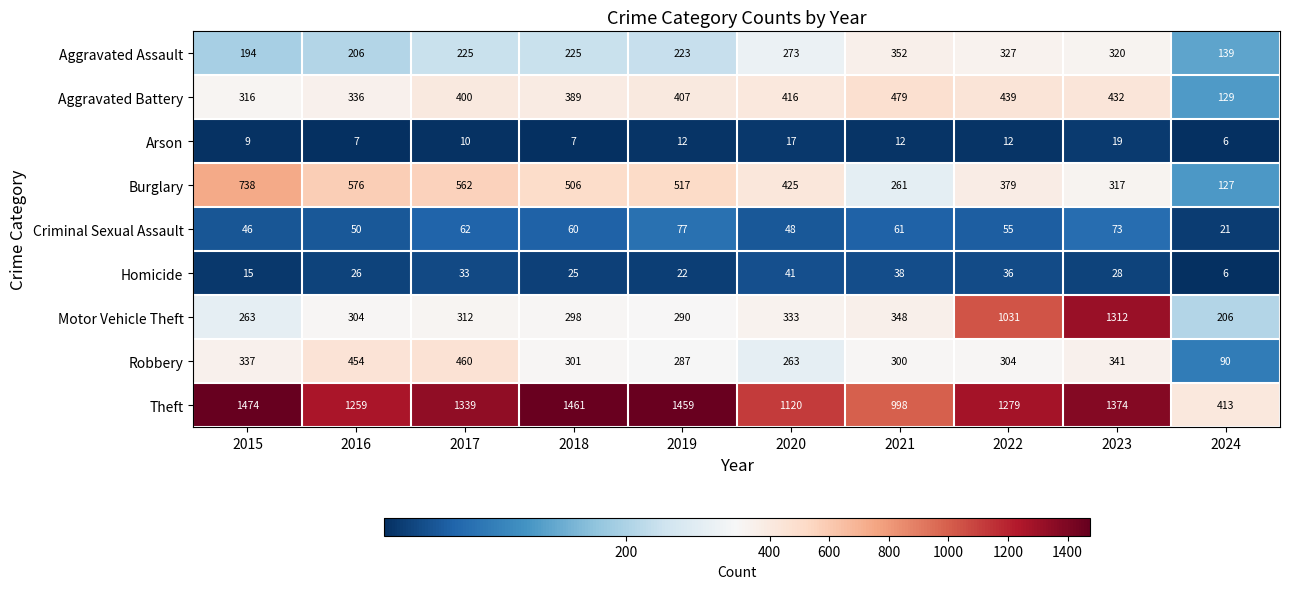

At which category is the sum across all series the highest?

2023